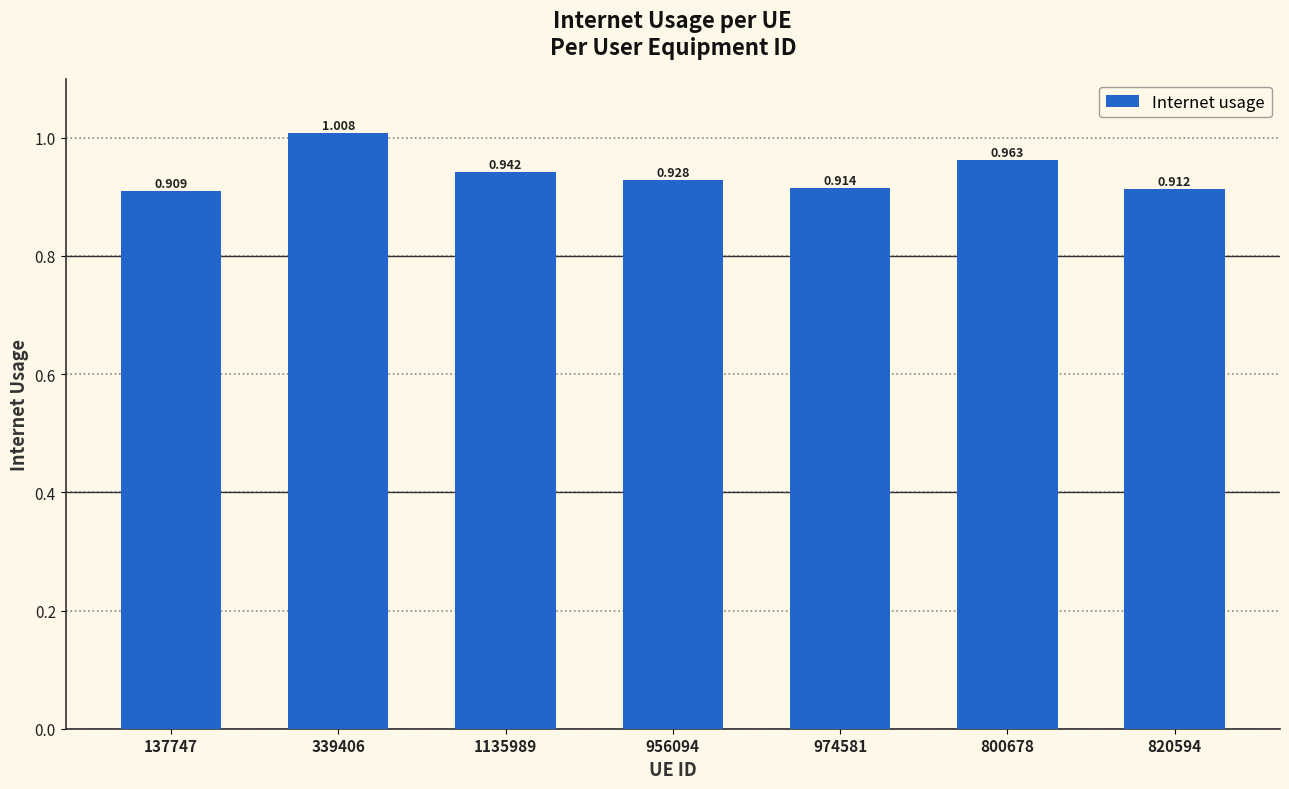

What value does the data have at 956094?

0.9